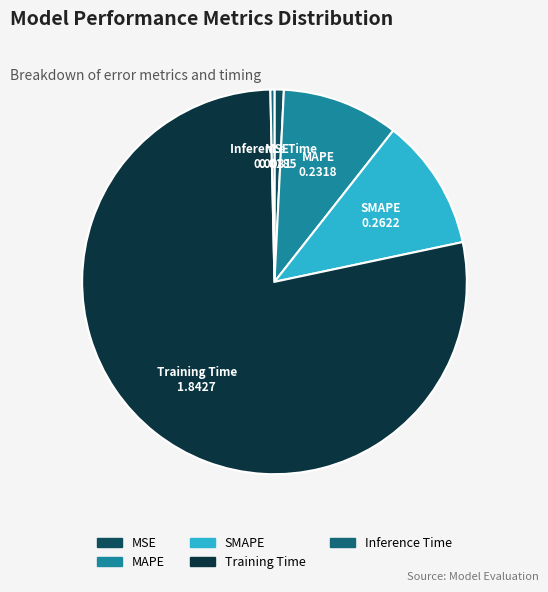

True or false: MSE accounts for 11% of the total.

False